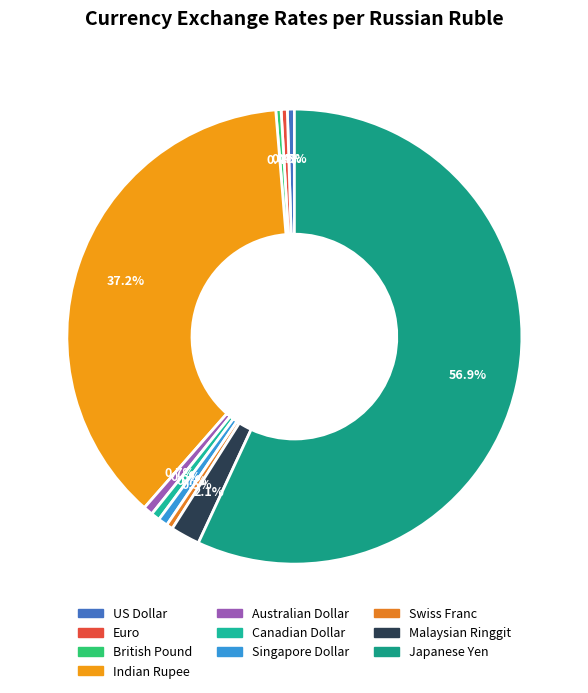

What is the change in value from Indian Rupee to Canadian Dollar?

-1.0